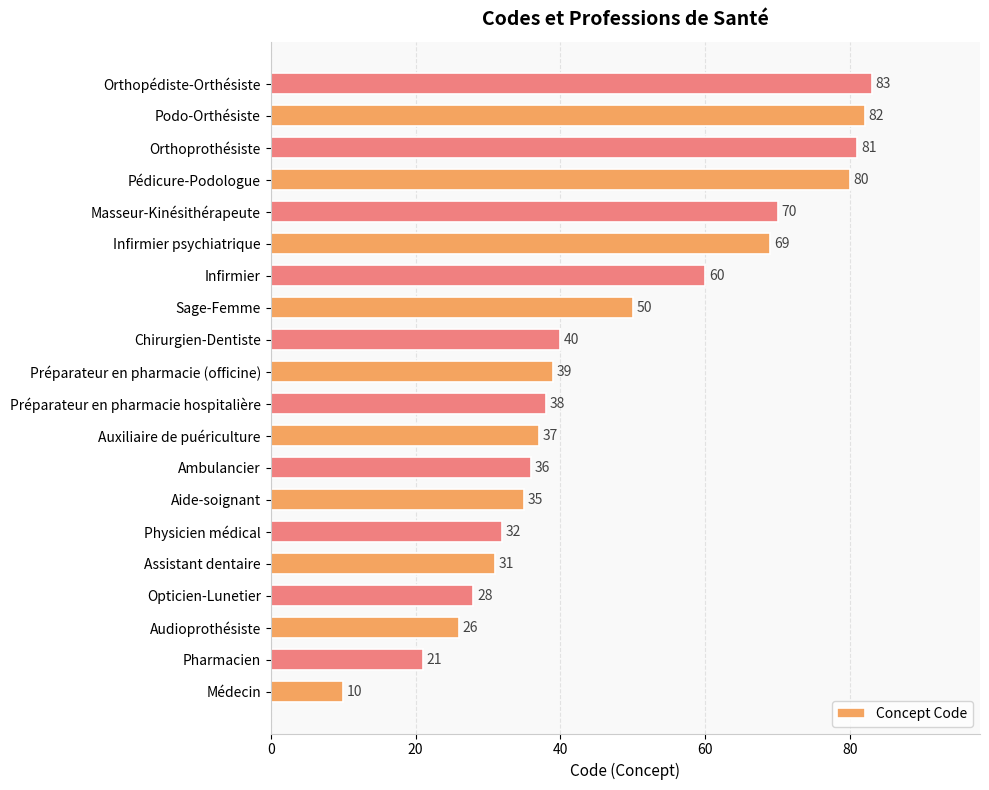

List the labels in order of value, smallest first.

Médecin, Pharmacien, Audioprothésiste, Opticien-Lunetier, Assistant dentaire, Physicien médical, Aide-soignant, Ambulancier, Auxiliaire de puériculture, Préparateur en pharmacie hospitalière, Préparateur en pharmacie (officine), Chirurgien-Dentiste, Sage-Femme, Infirmier, Infirmier psychiatrique, Masseur-Kinésithérapeute, Pédicure-Podologue, Orthoprothésiste, Podo-Orthésiste, Orthopédiste-Orthésiste